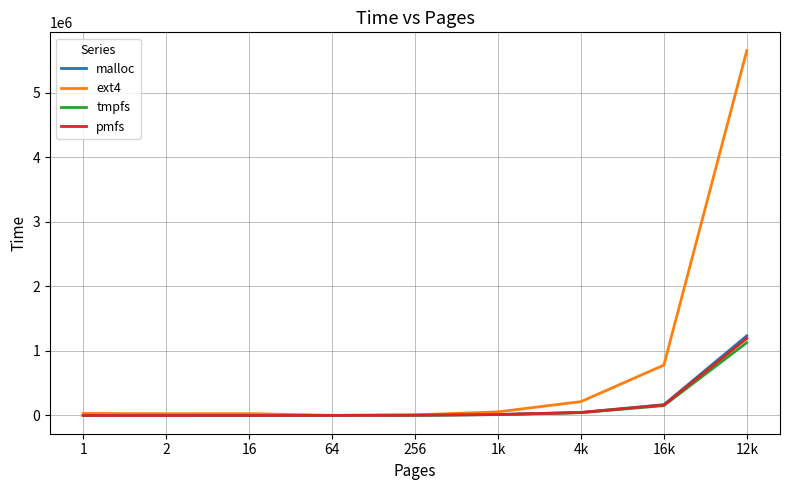

What is the maximum value for pmfs?

1194442